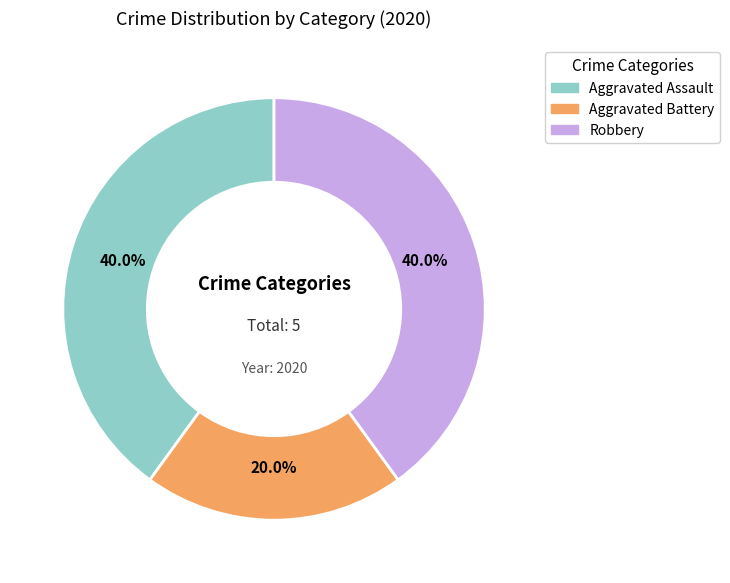

Which slice is the smallest?

Aggravated Battery